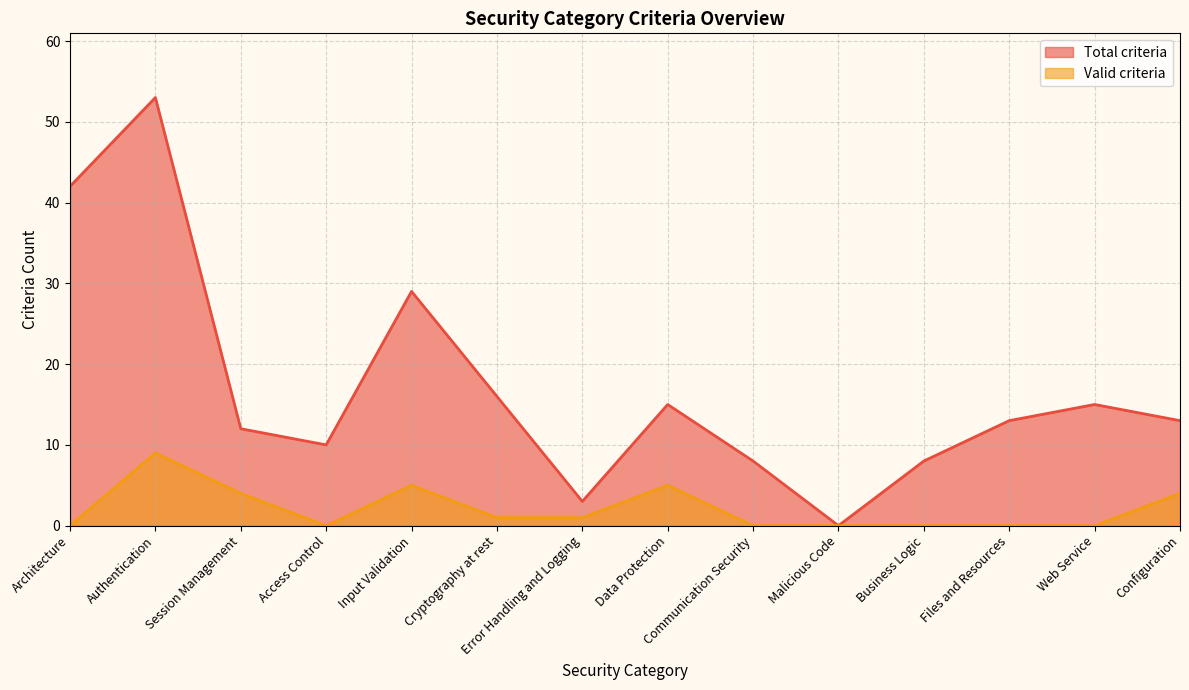

Rank the categories by Total criteria value from lowest to highest.

Malicious Code, Error Handling and Logging, Communication Security, Business Logic, Access Control, Session Management, Files and Resources, Configuration, Data Protection, Web Service, Cryptography at rest, Input Validation, Architecture, Authentication